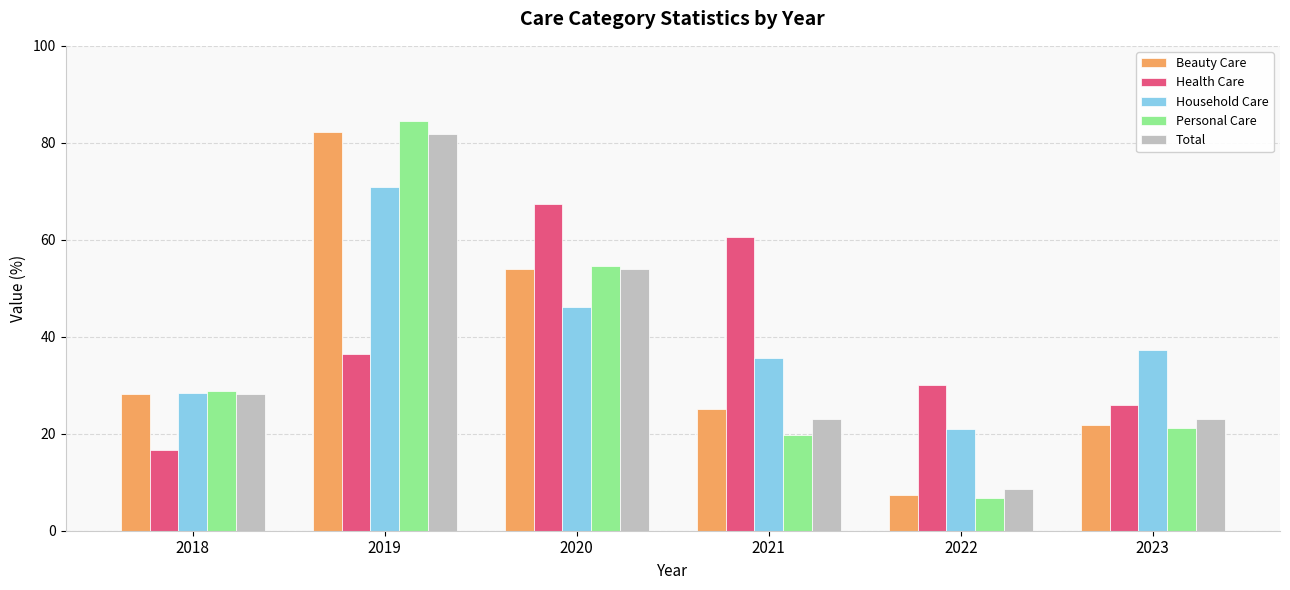

Are the bars grouped side by side (vs. stacked)?

Yes